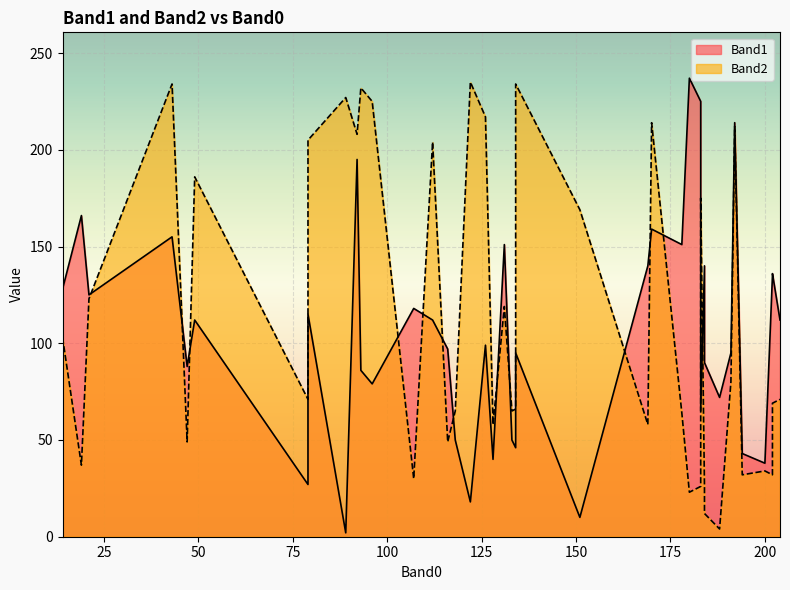

What is the total value across all series at 112?

316